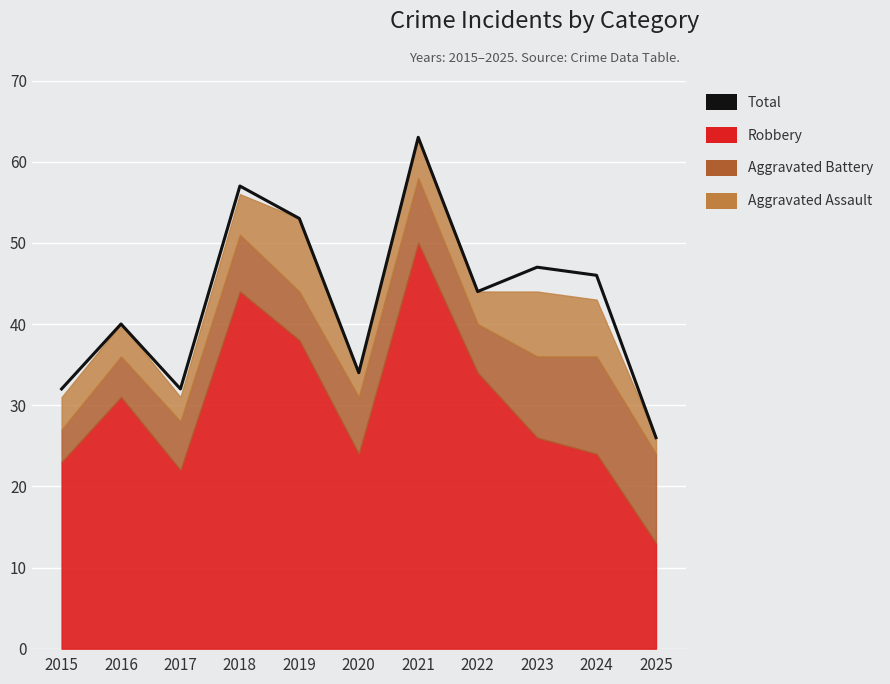

The chart shows a value of 57 at 2016. True or false?

False